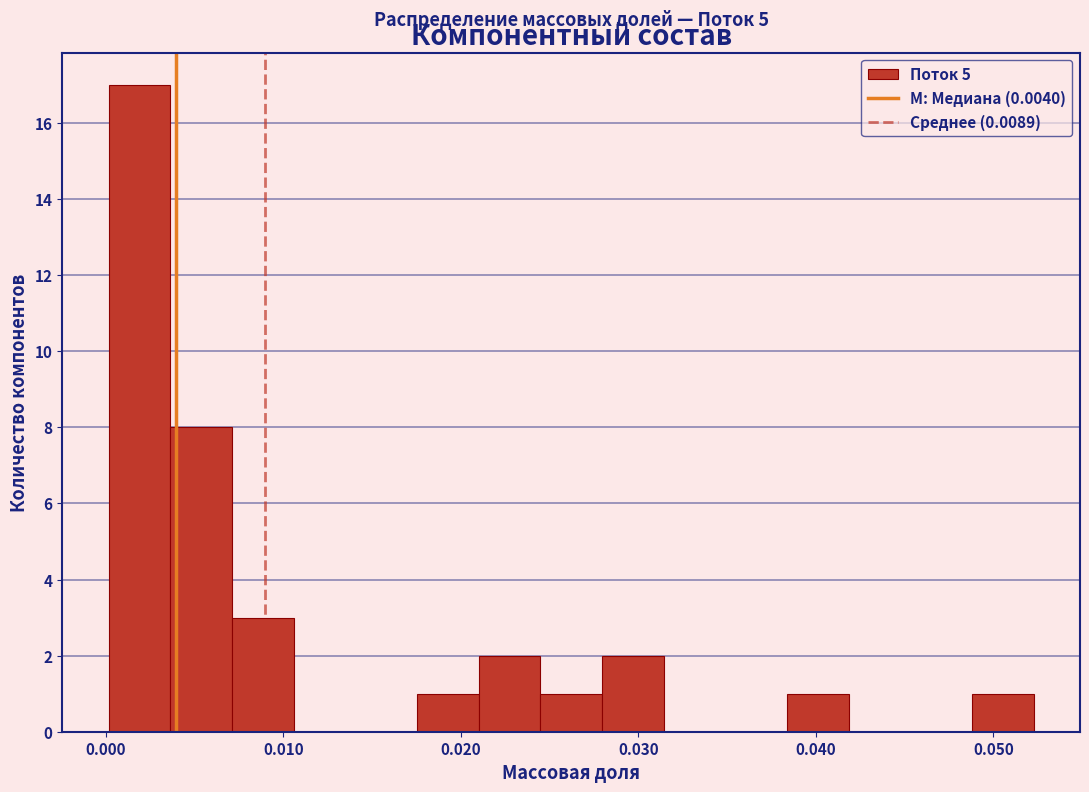

Around what value on the x-axis is the tallest bar? Give the approximate position of its centre, as read against the axis.

0.002